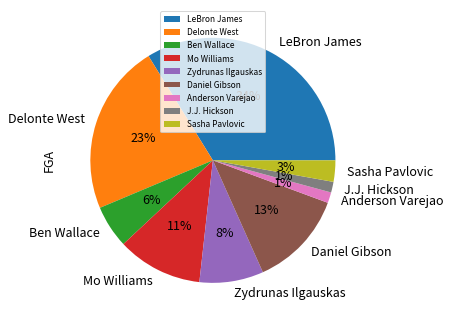

To the nearest percent, what is the average slice percentage?

11%